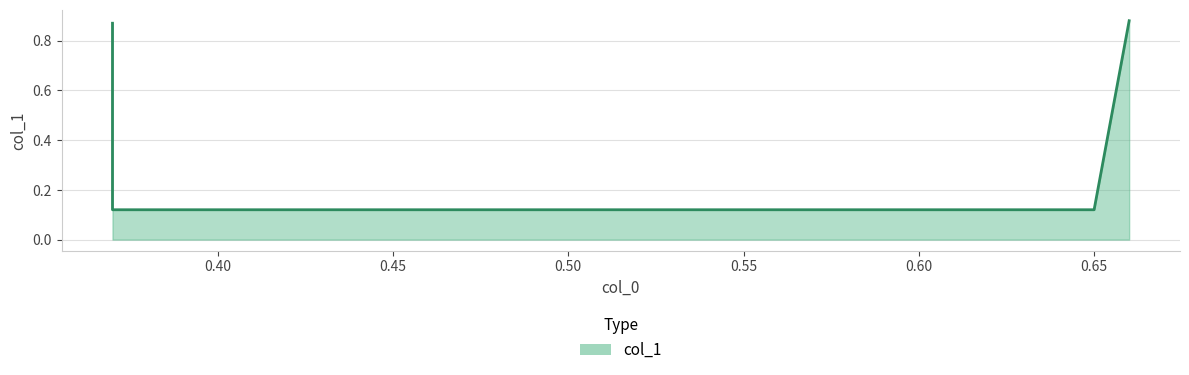

What is the greatest value displayed?

0.9